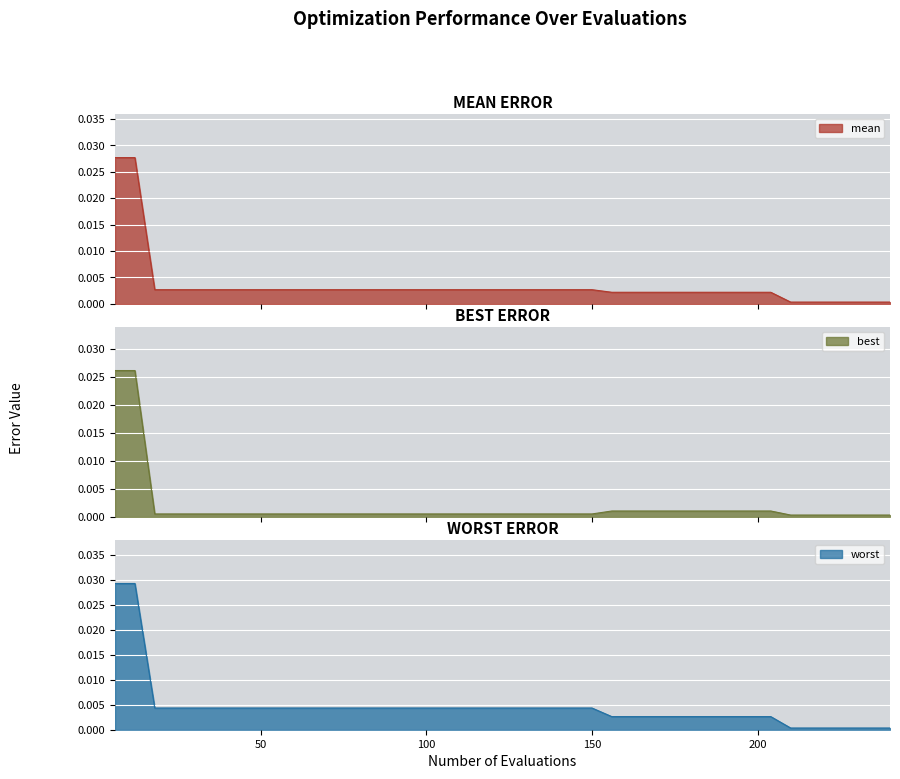

The value of mean at 210 is 0.0. True or false?

True